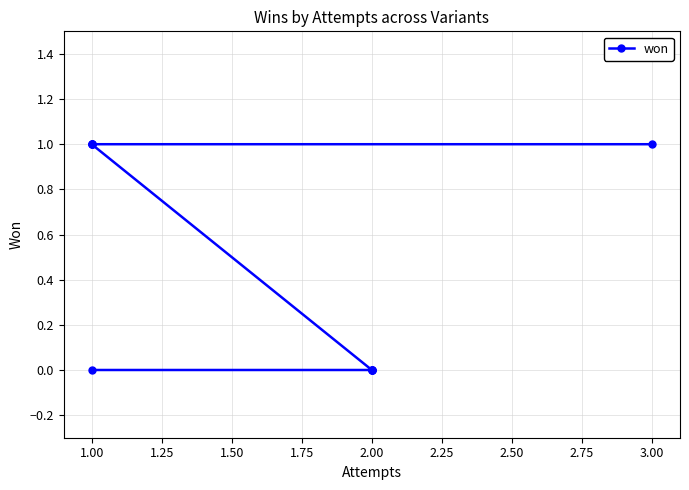

What is the difference between the values at 1.00 and 2.00?

1